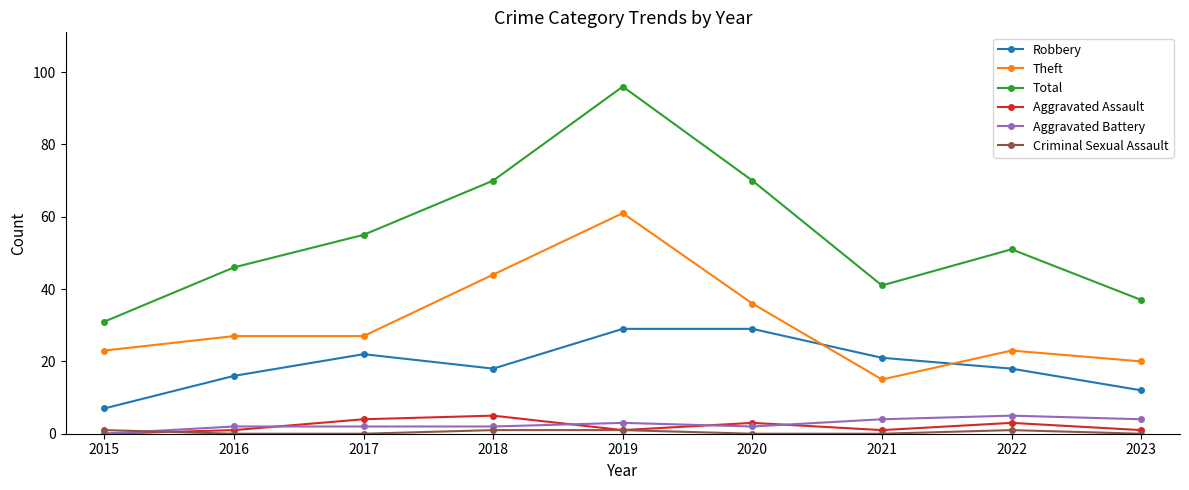

Where is the first local maximum for Robbery?

2017